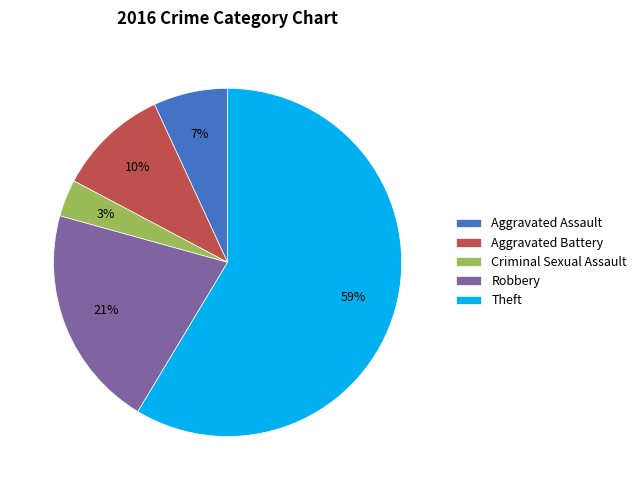

Is the sum of Robbery and Aggravated Battery greater than half?

No